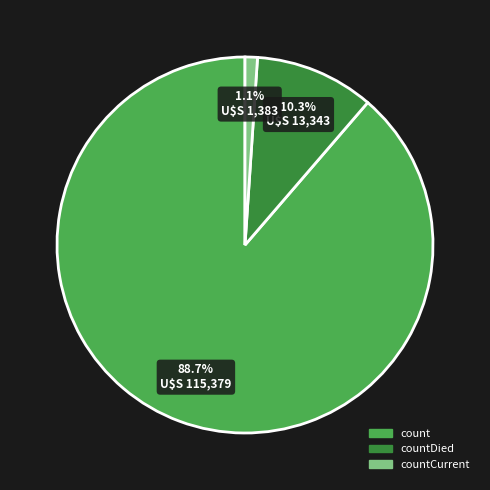

Count the number of slices in the pie.

3